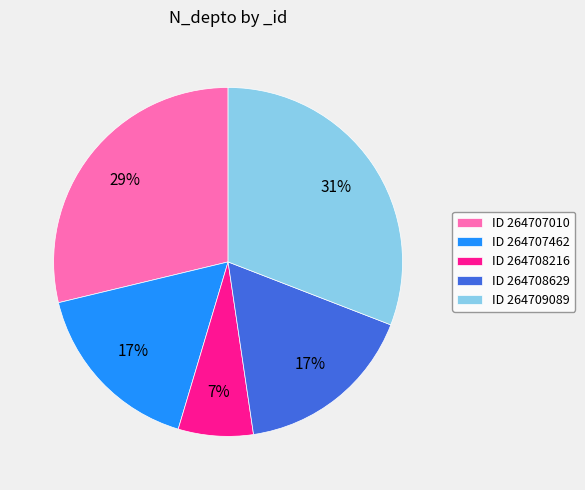

To the nearest percent, what percentage of the pie is ID 264708629?

17%